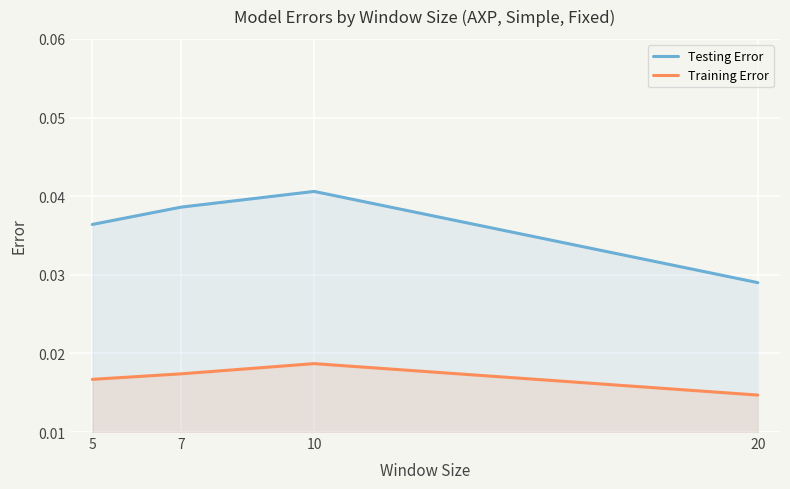

Which series has the largest total across all categories?

Testing Error